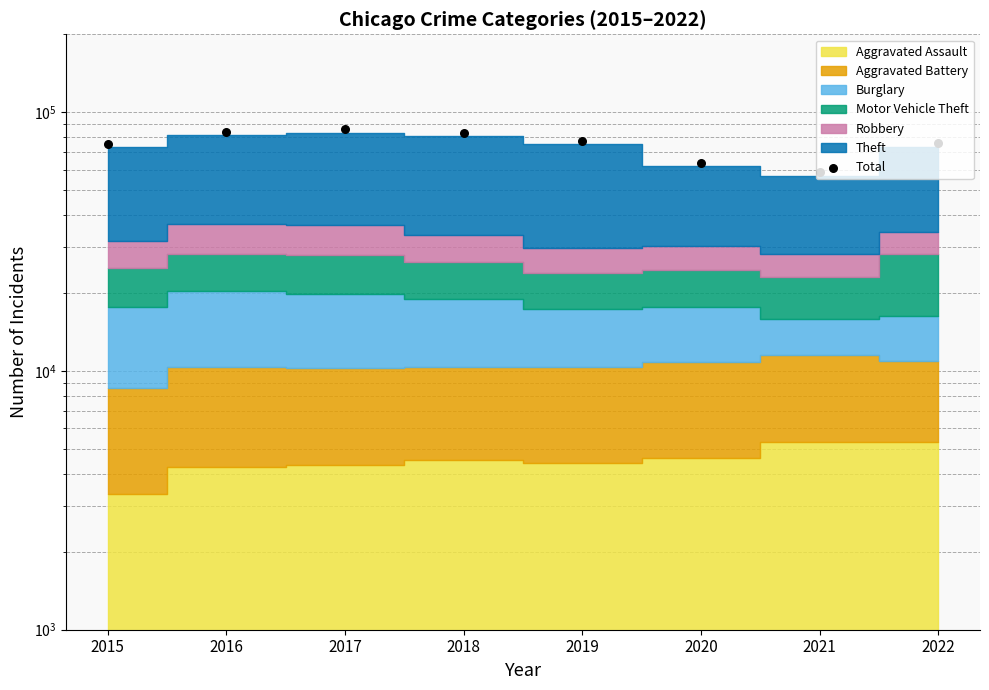

Which has a higher value, 2015 or 2020?

2015